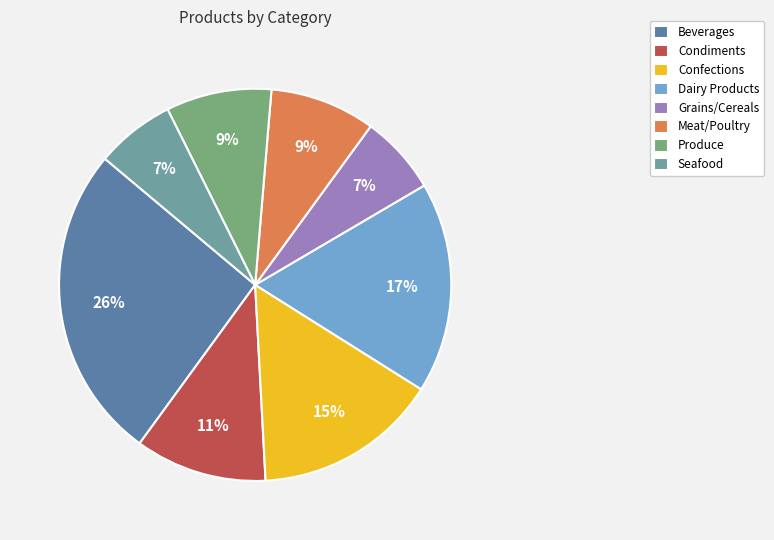

Does any single category account for the majority?

No